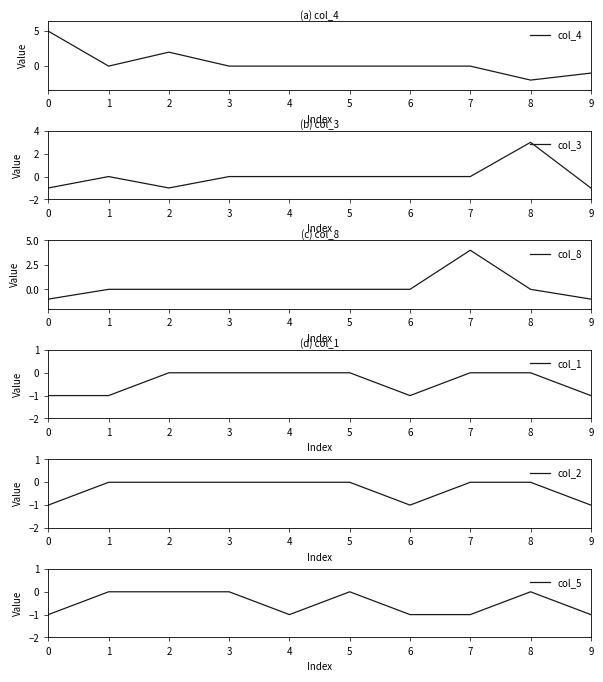

List the labels in order of col_5 value, smallest first.

0, 4, 6, 7, 9, 1, 2, 3, 5, 8